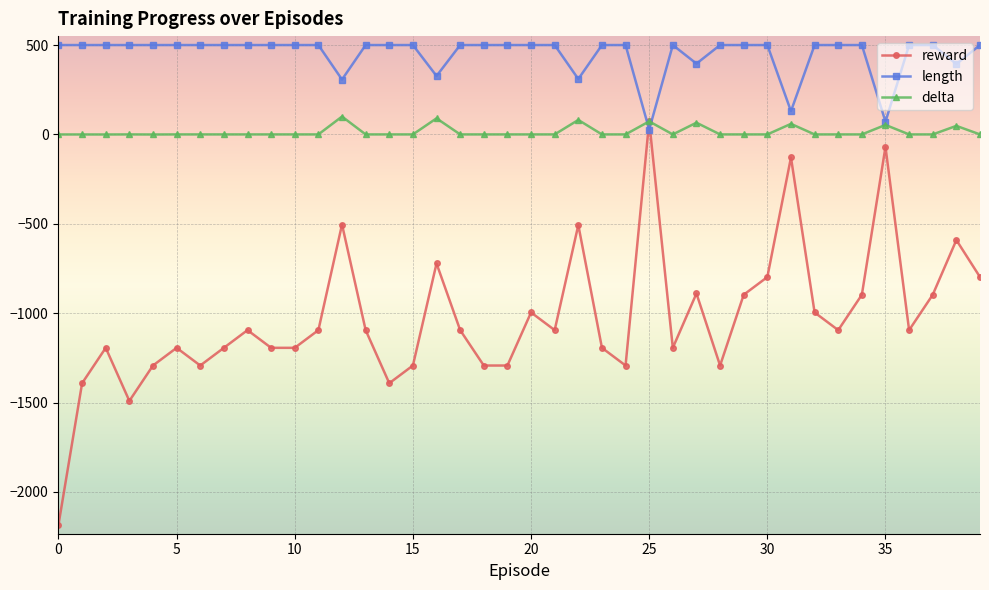

What are all the series names shown in the legend?

reward, length, delta